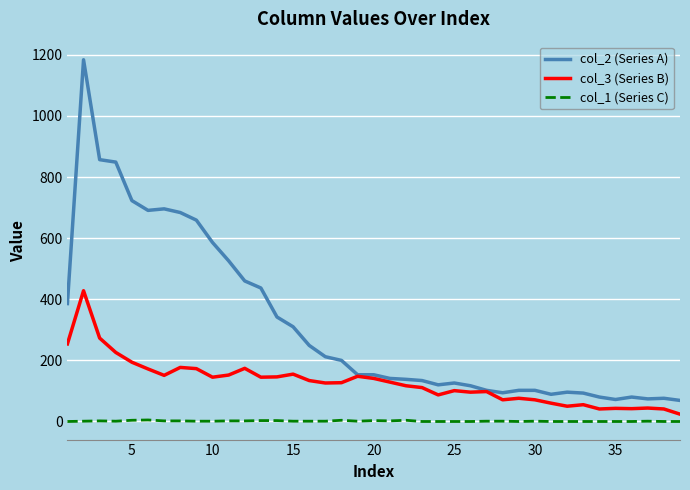

List the series in order of their overall mean, highest first.

col_2 (Series A), col_3 (Series B), col_1 (Series C)